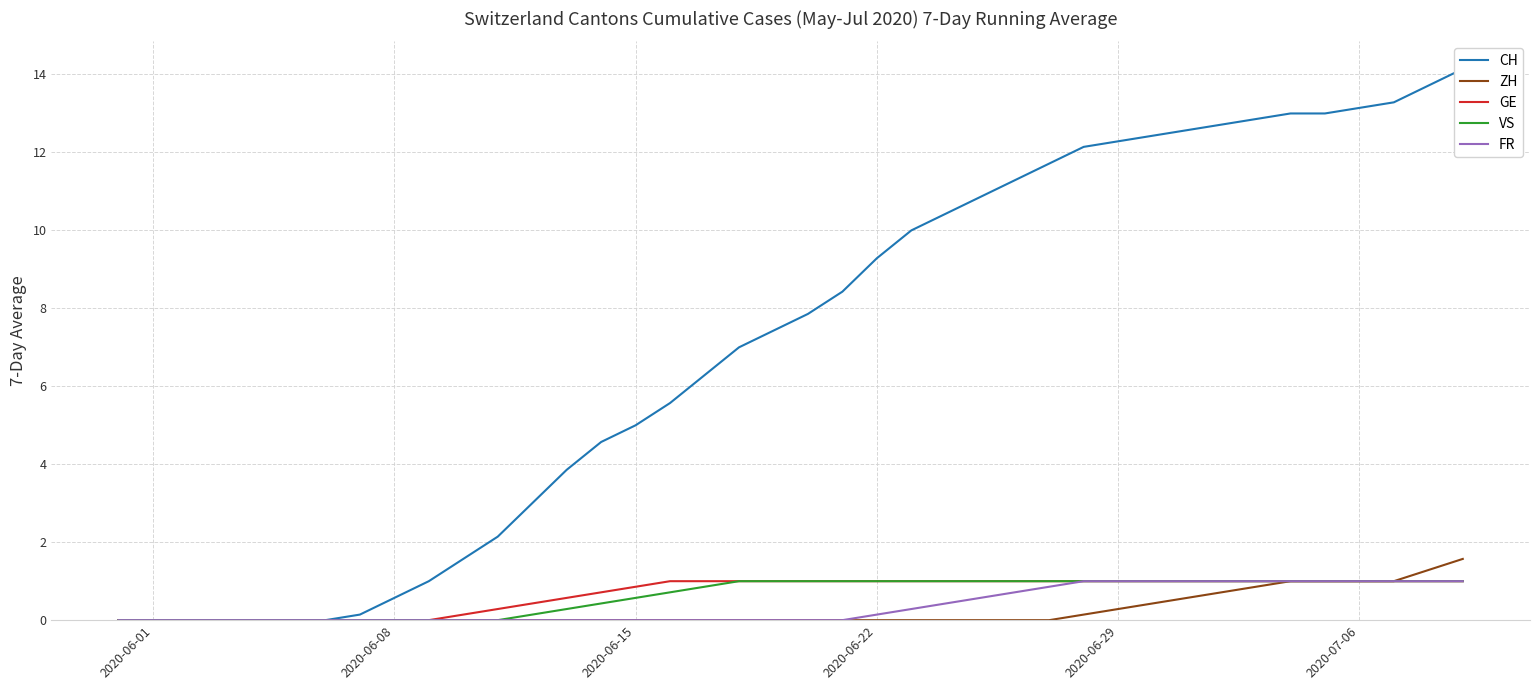

How many lines are shown in the chart?

5